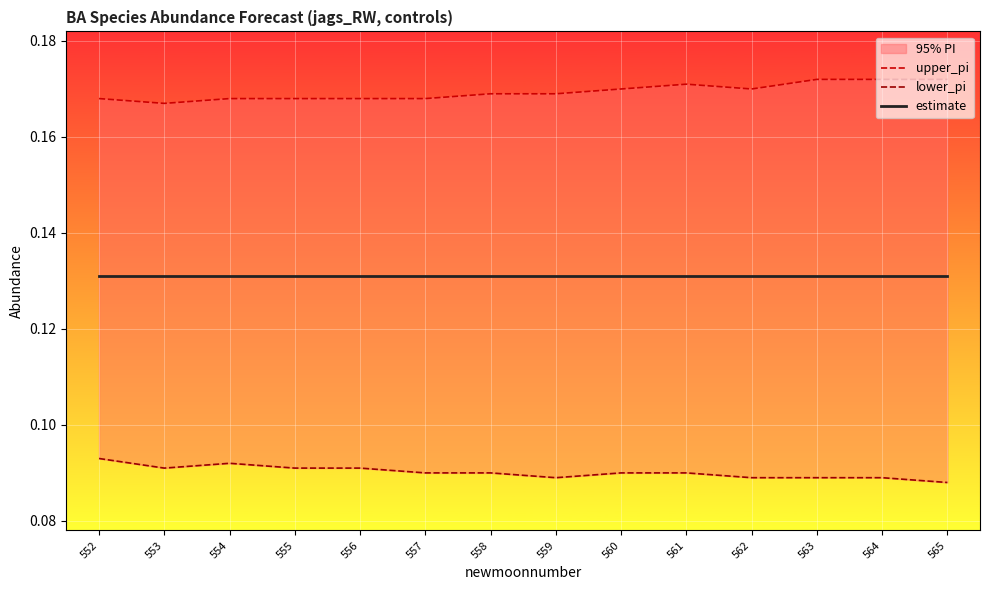

True or false: upper_pi and lower_pi intersect in this chart.

False